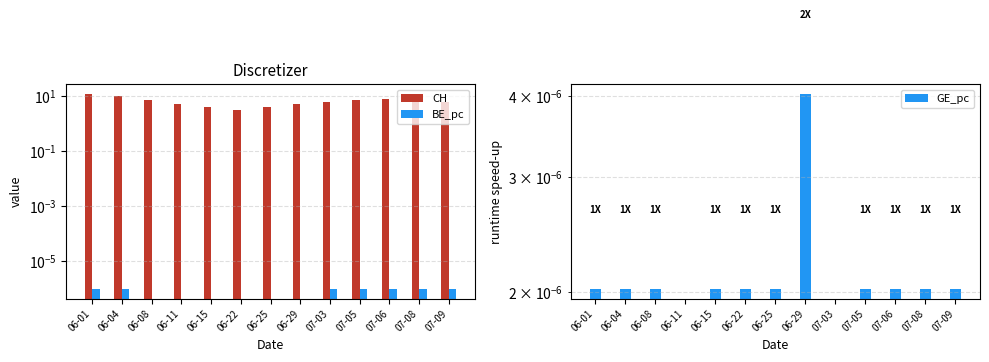

What is the sum of the CH values at 06-04 and 06-29?

15.0